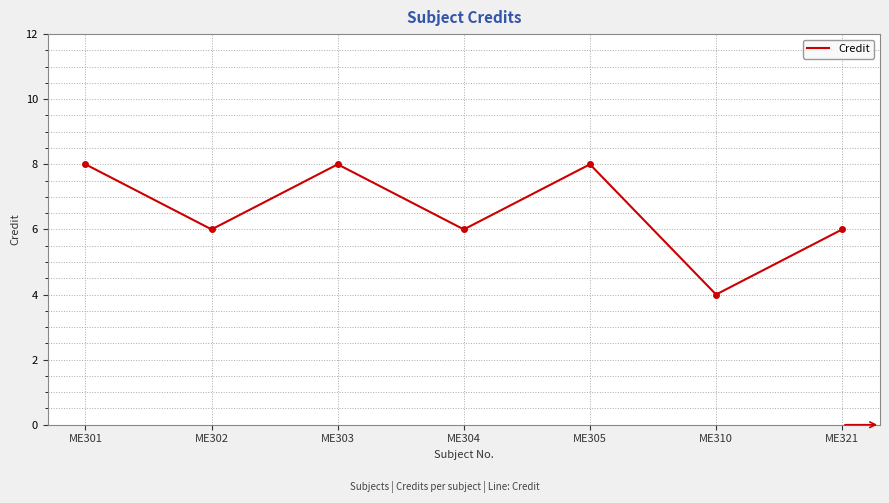

Which label corresponds to the smallest value in the chart?

ME310